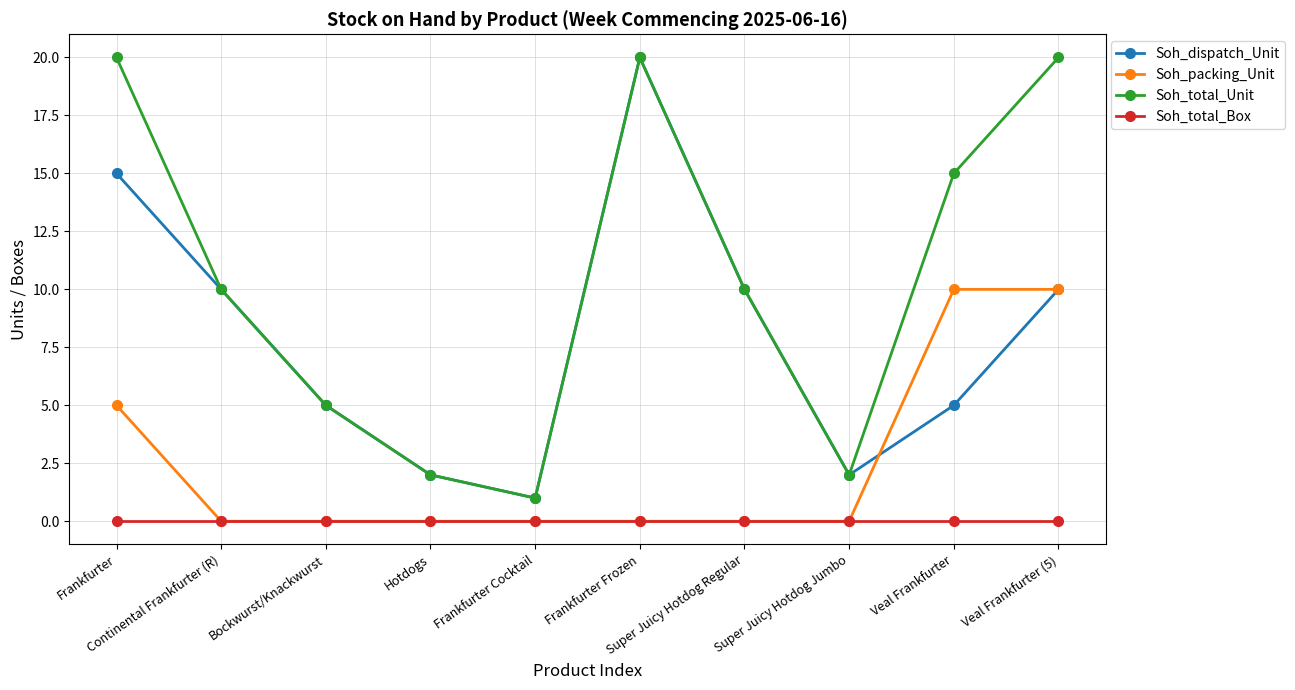

True or false: Soh_total_Box and Soh_dispatch_Unit cross at least once.

False